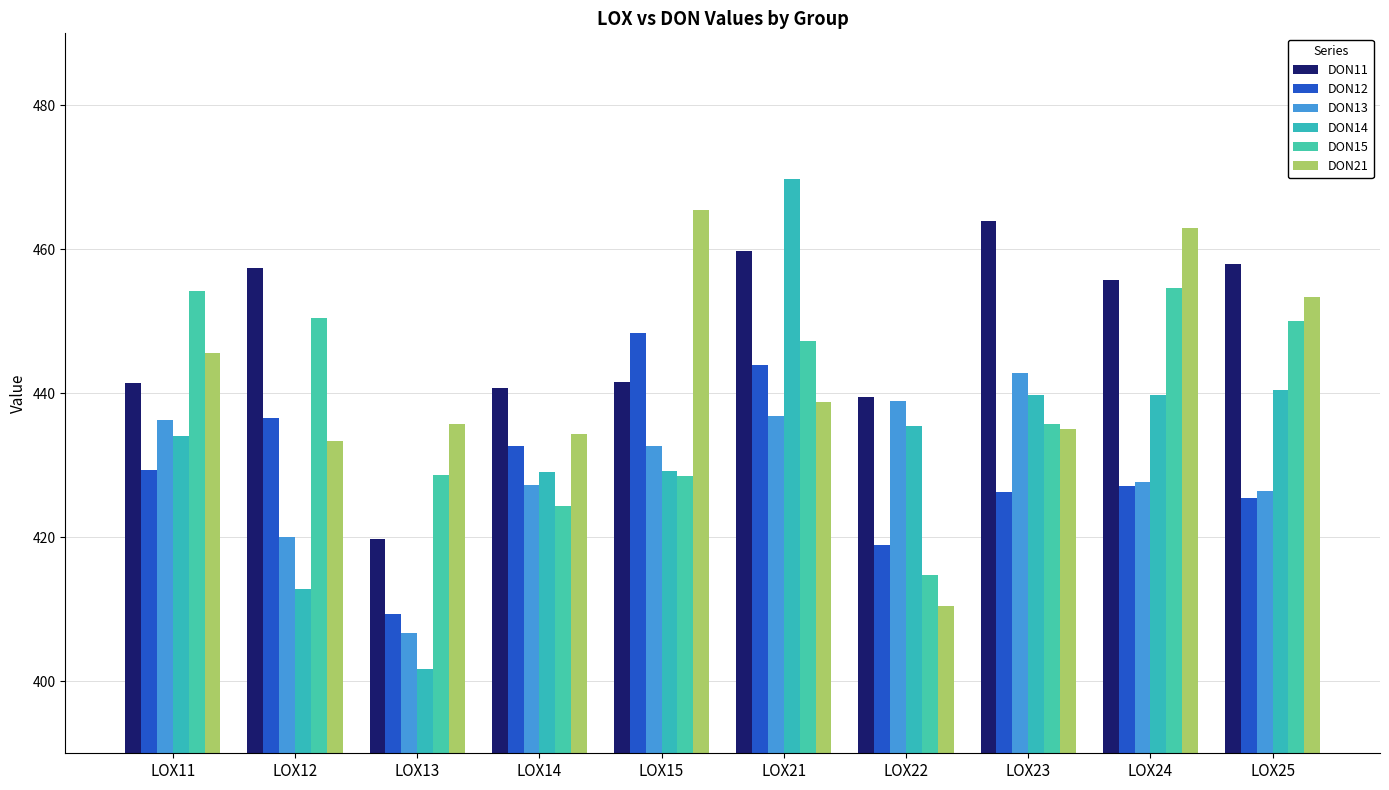

What is the value of the DON14 bar at the 1st from the left?

434.1